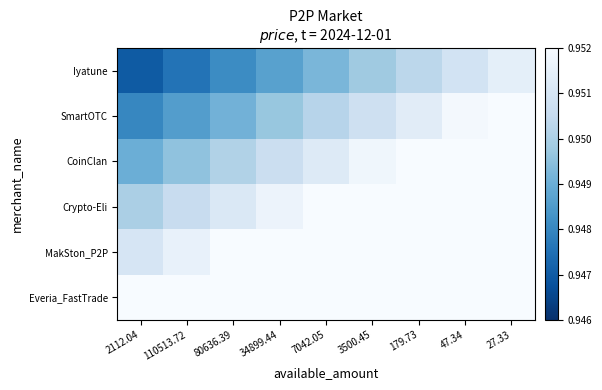

How many categories are shown in the chart?

9